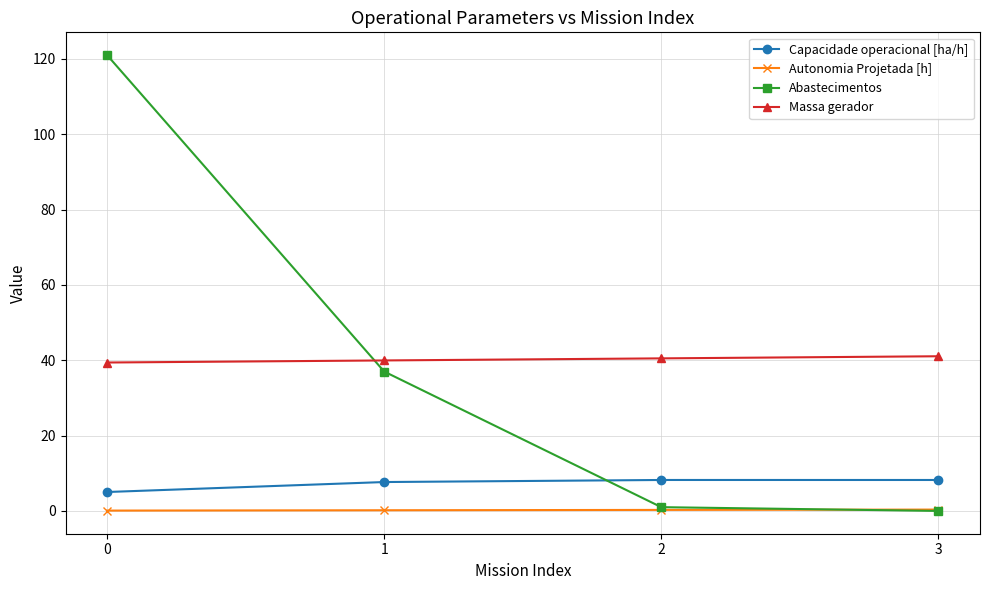

What is the highest value of the Abastecimentos series?

121.0